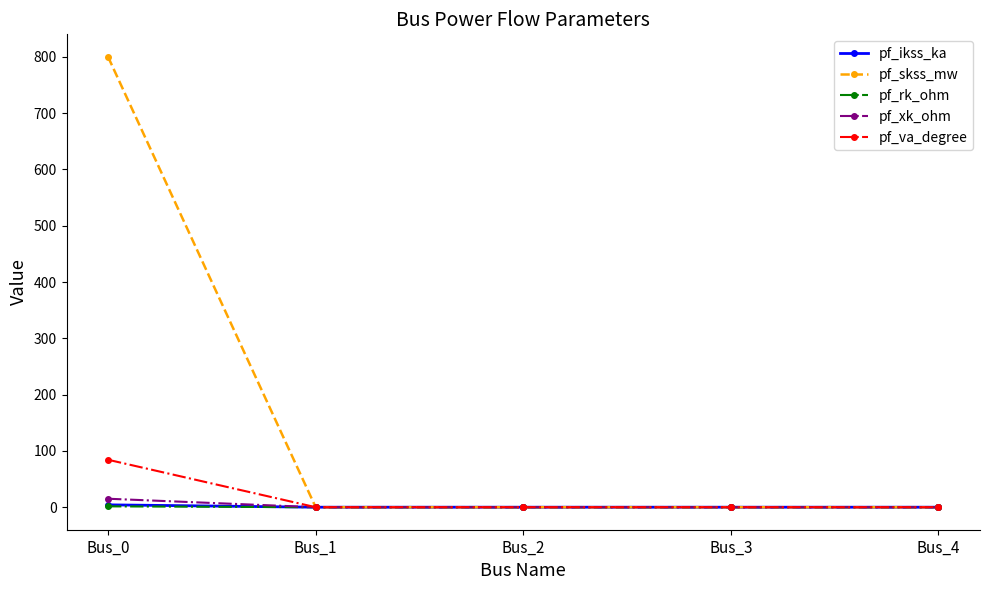

Which series has the largest range (max minus min)?

pf_skss_mw